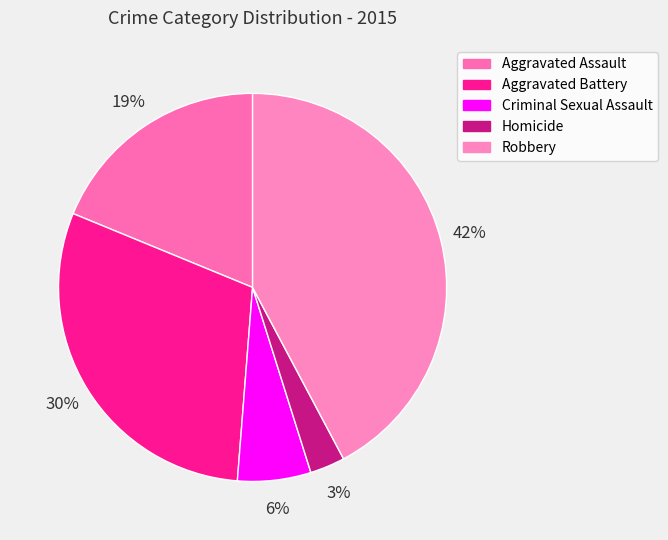

To the nearest percent, what portion does Aggravated Assault represent?

19%